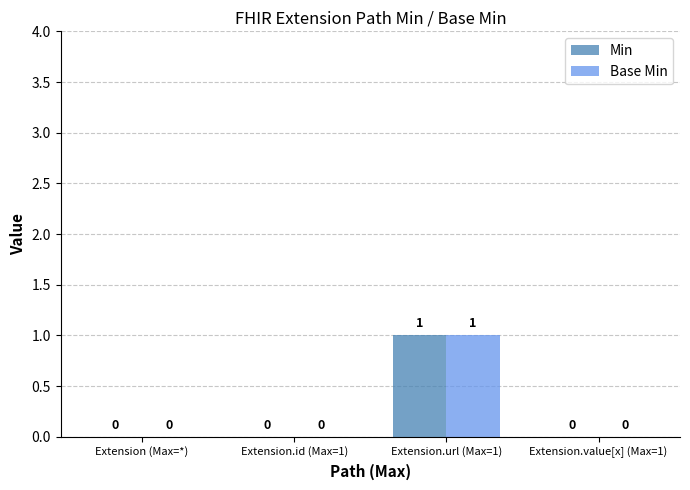

How many Base Min values are between 0 and 1?

4